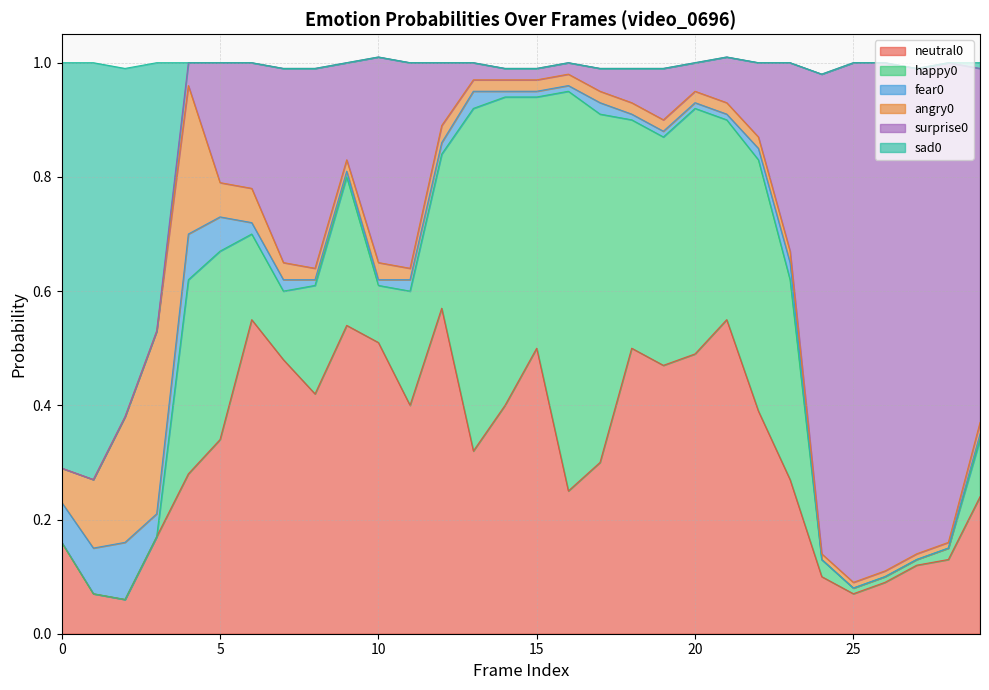

Which series ends up on top after the final intersection of neutral0 and angry0?

neutral0